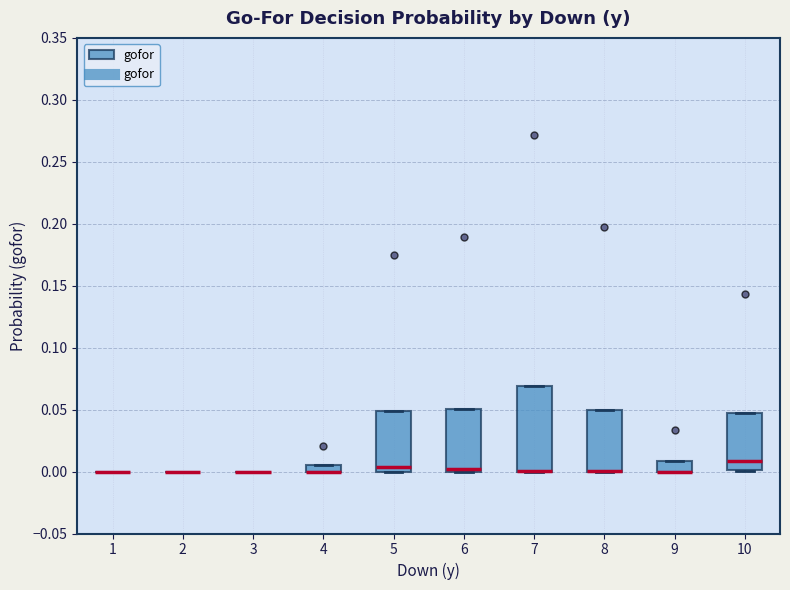

Comparing the boxes themselves (not the whiskers), which one is the tallest?

7